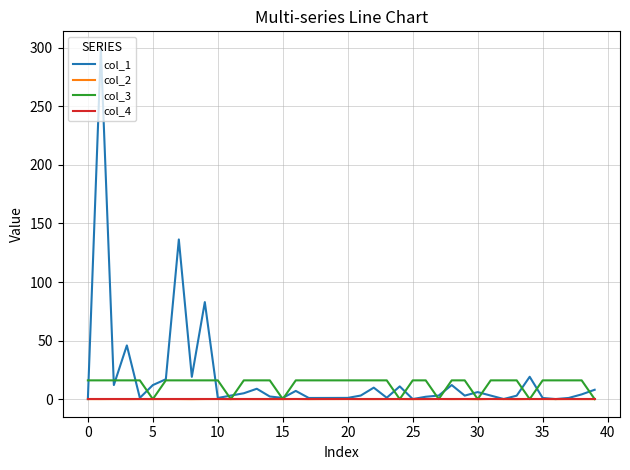

What is the greatest value displayed?

299.2